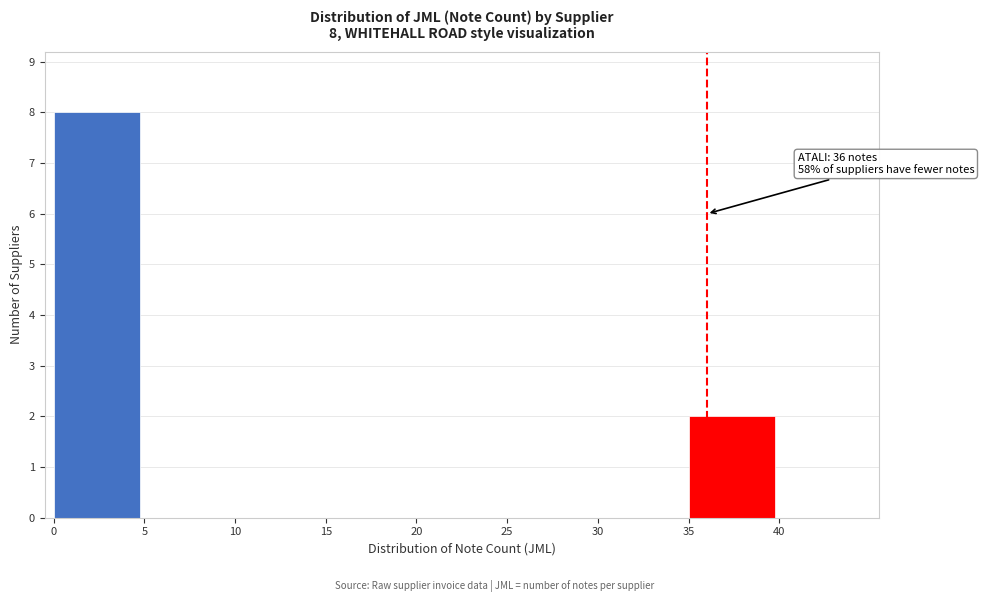

Which range on the x-axis has the tallest bar?

0 to 5